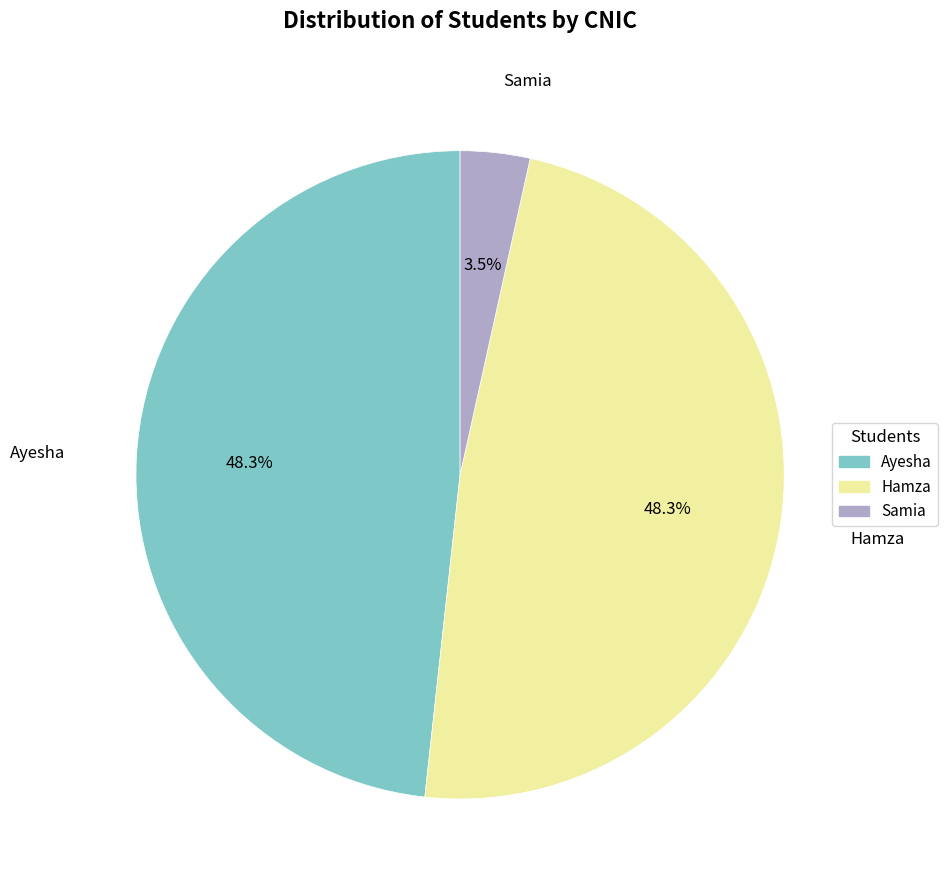

True or false: Hamza accounts for 48% of the total.

True